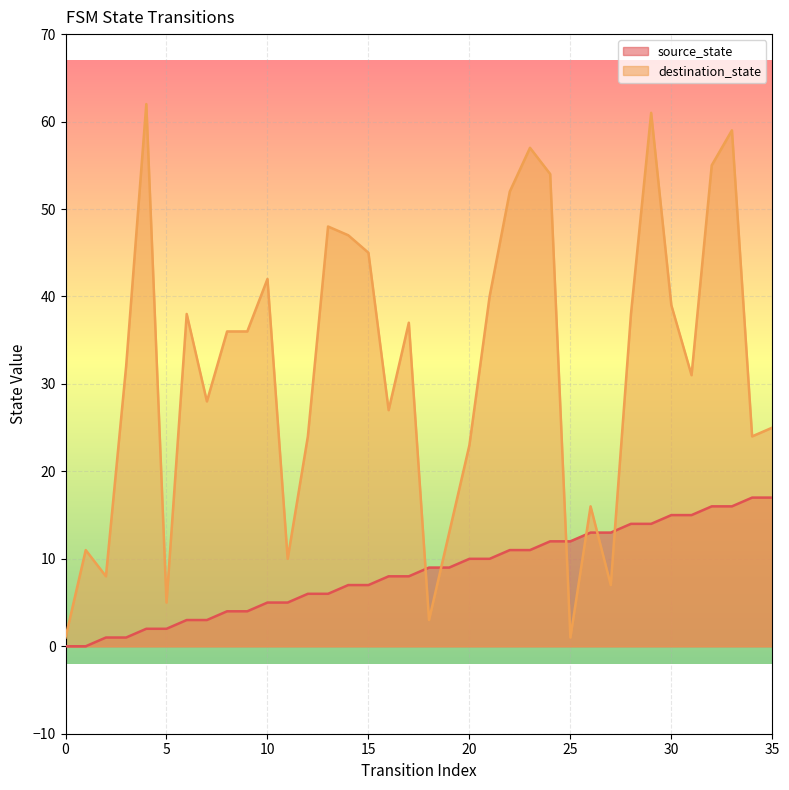

How many lines are shown in the chart?

2